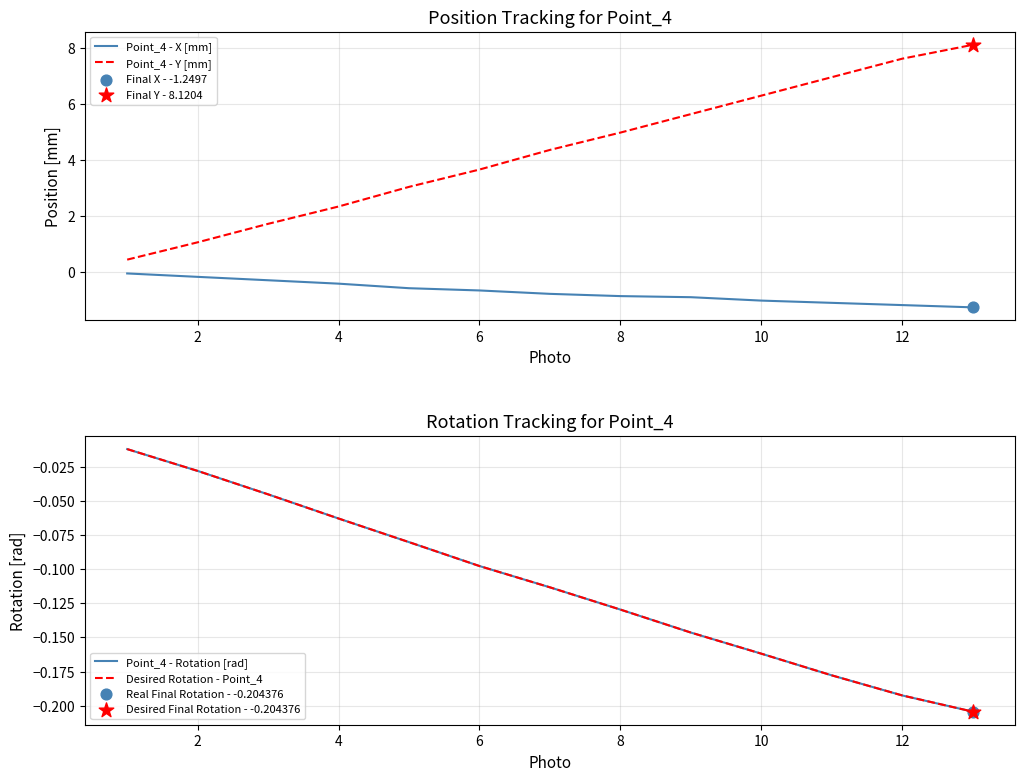

True or false: Point_4 - Y [mm] and Point_4 - X [mm] cross at least once.

False